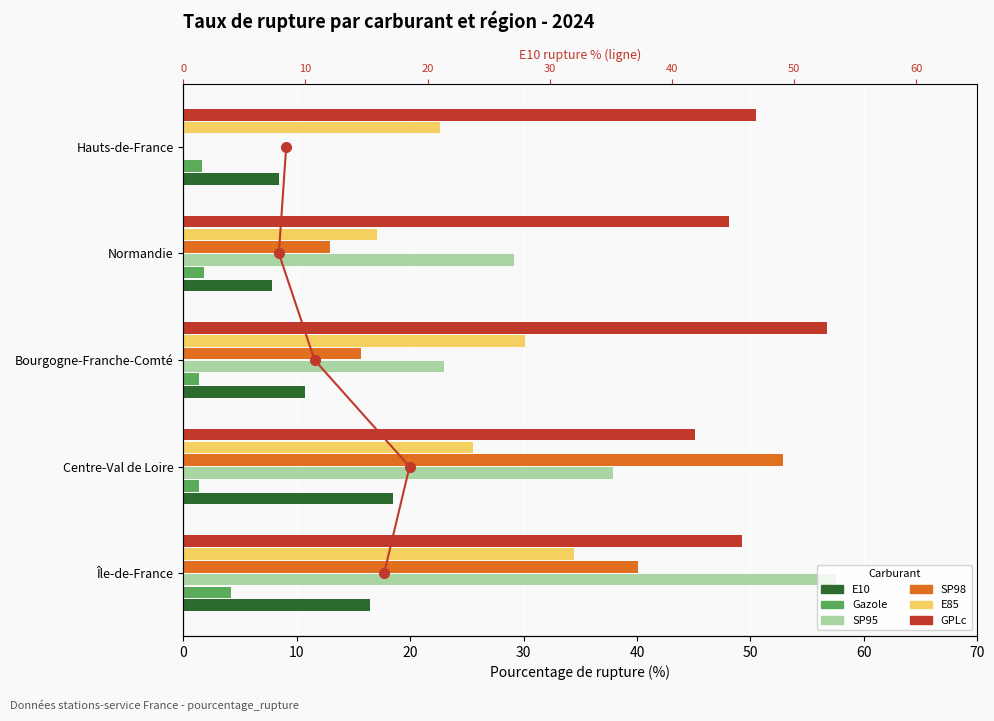

What is the difference between the maximum and minimum values in the E85 series?

17.3